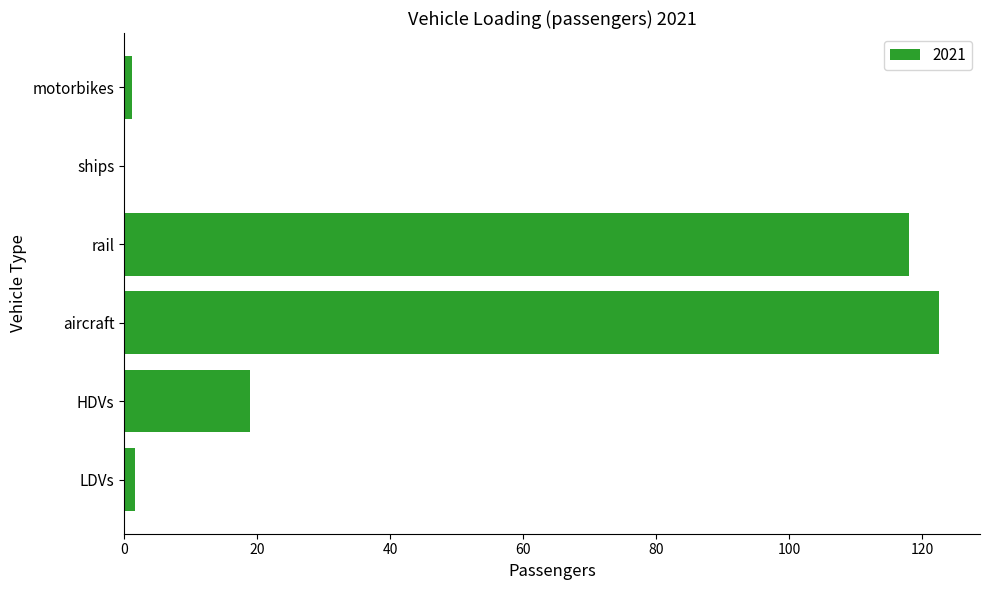

Which has a higher value, HDVs or aircraft?

aircraft